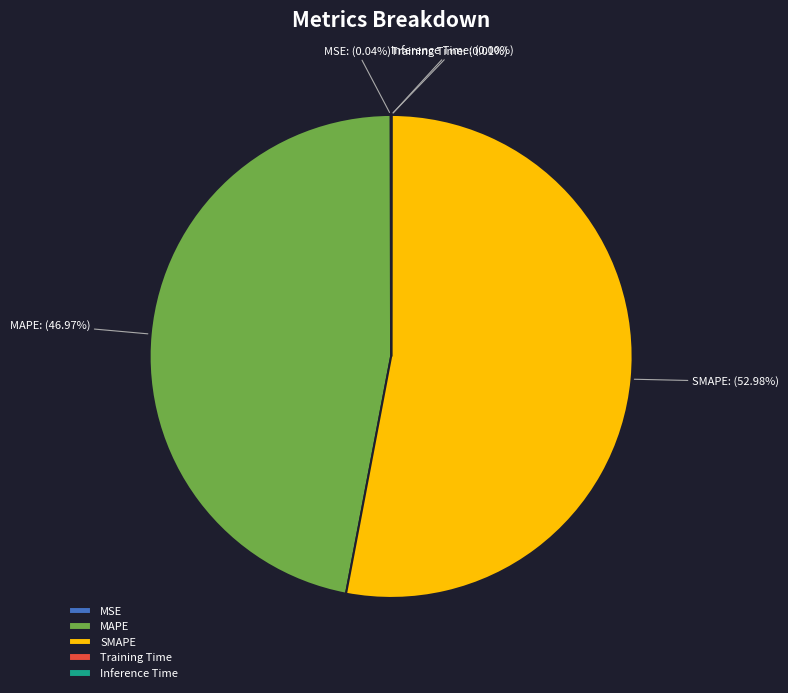

Does any single category account for the majority?

Yes